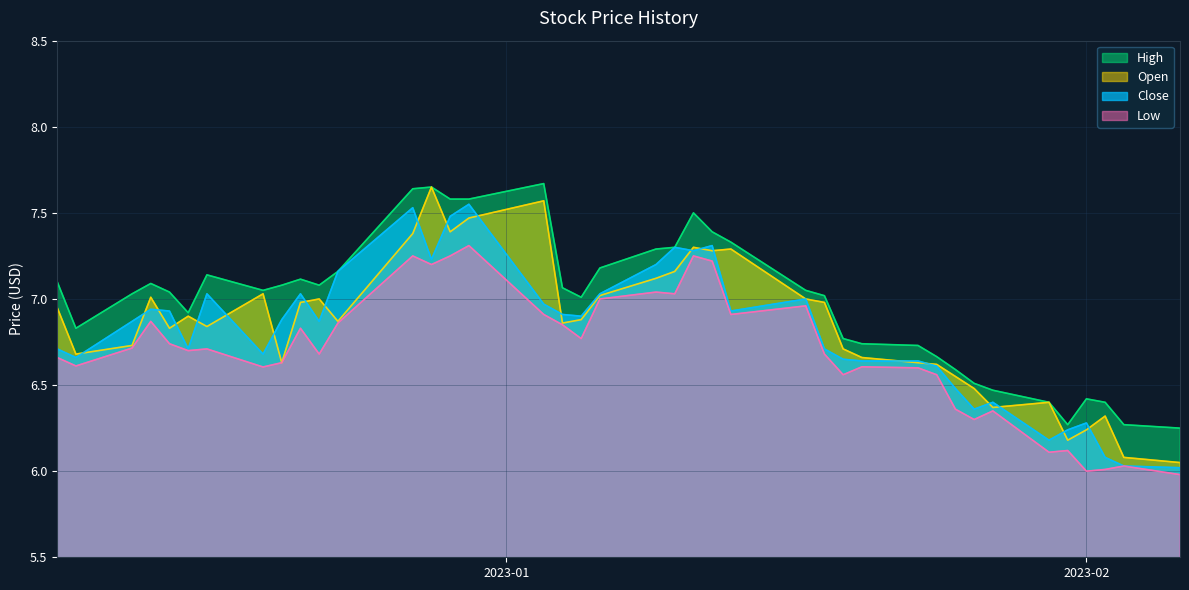

What is the maximum value for Low?

7.3